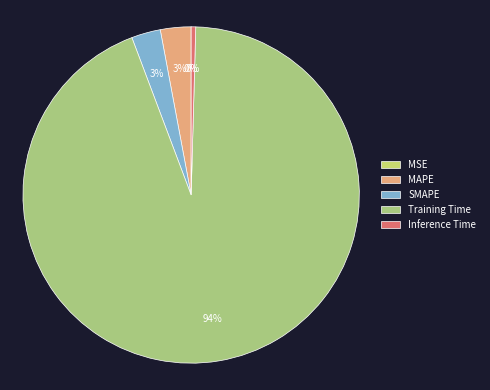

Between MAPE and Training Time, which is larger?

Training Time